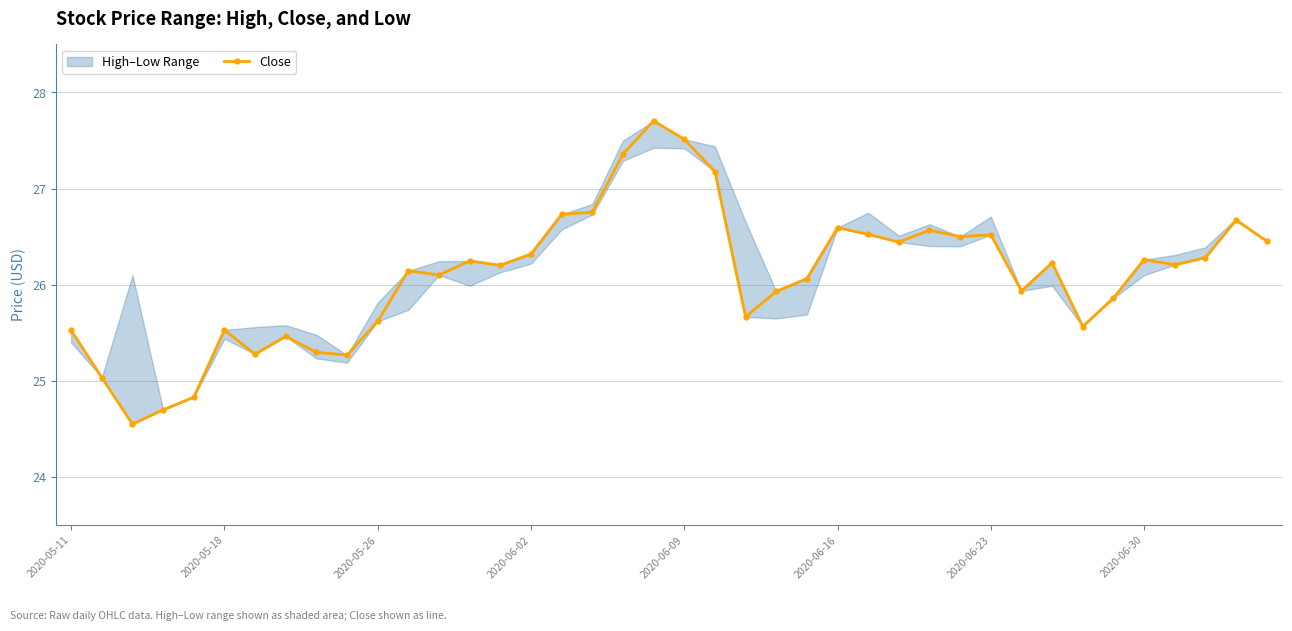

Where is the first local maximum for Close?

2020-05-18